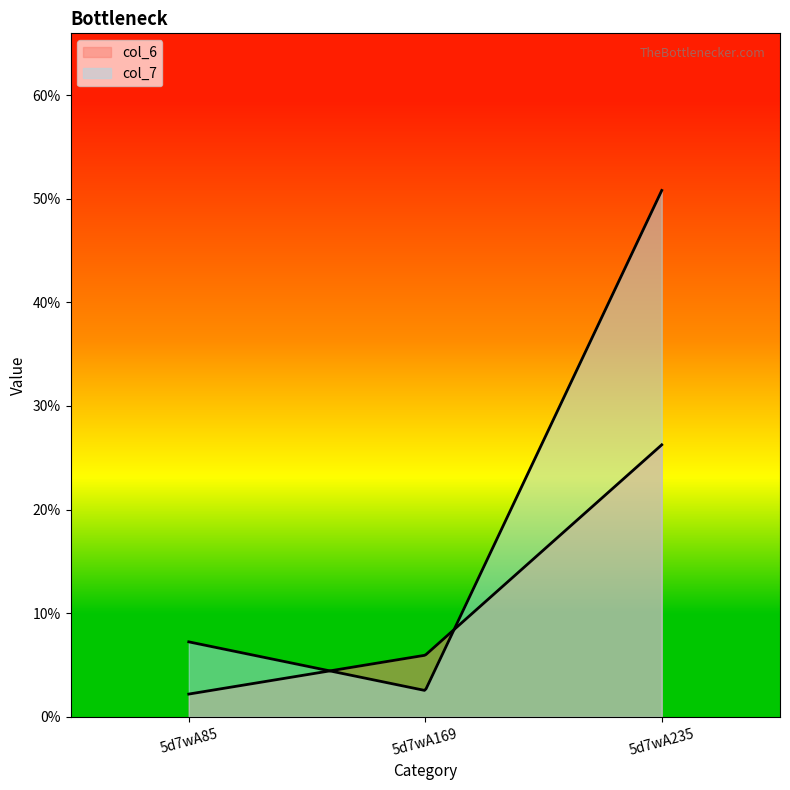

Reading right to left, transcribe all the data shown in this chart.

col_6: 26.3	6.0	2.2
col_7: 50.8	2.5	7.2